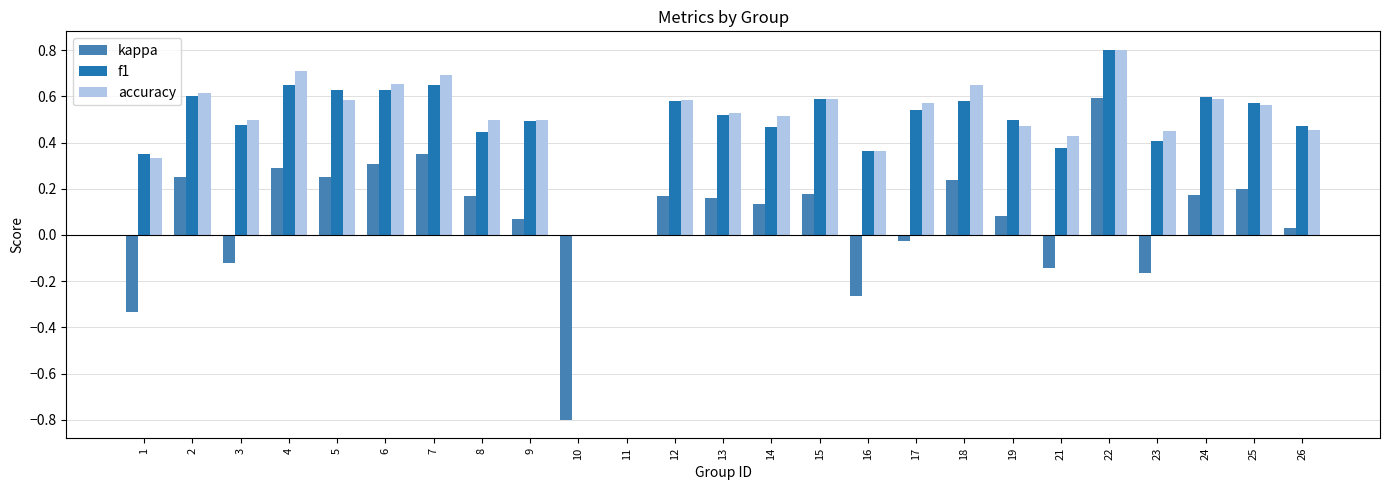

What is the sum of all f1 values?

12.3